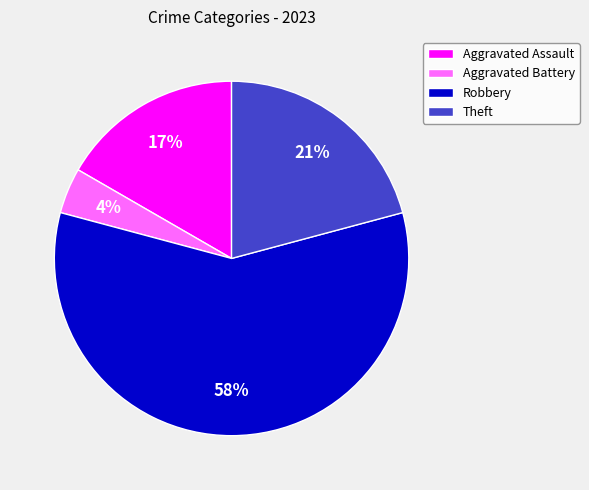

What is the ratio of the value at Robbery to the value at Theft?

2.8